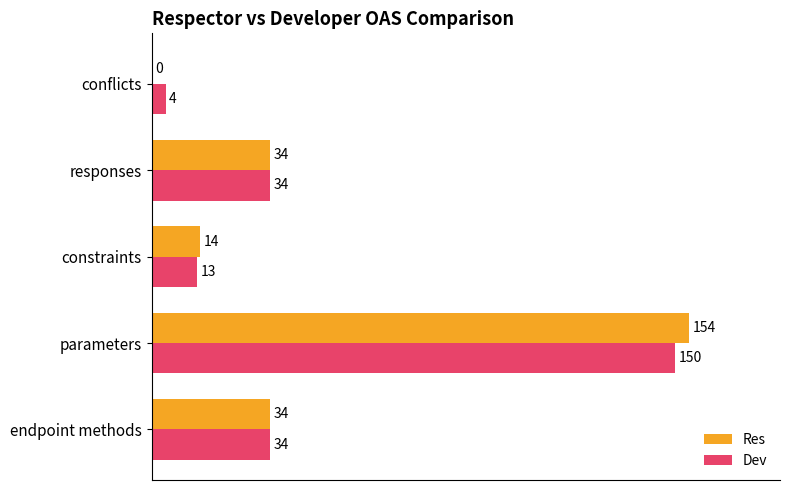

Is the value of Res at constraints greater than the value of Dev at constraints?

Yes